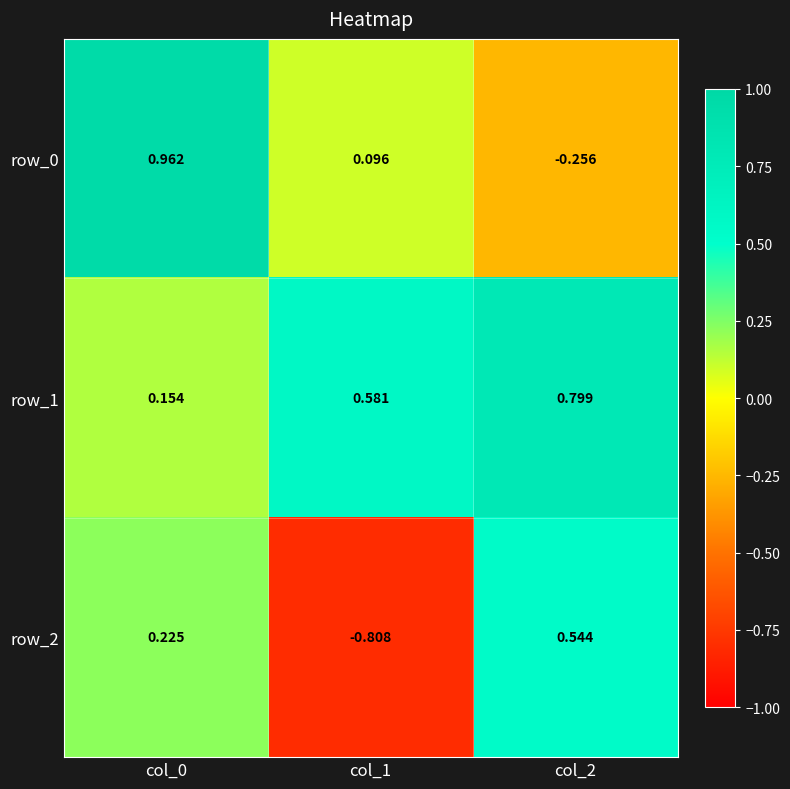

List the series in order of their overall mean, highest first.

row_1, row_0, row_2